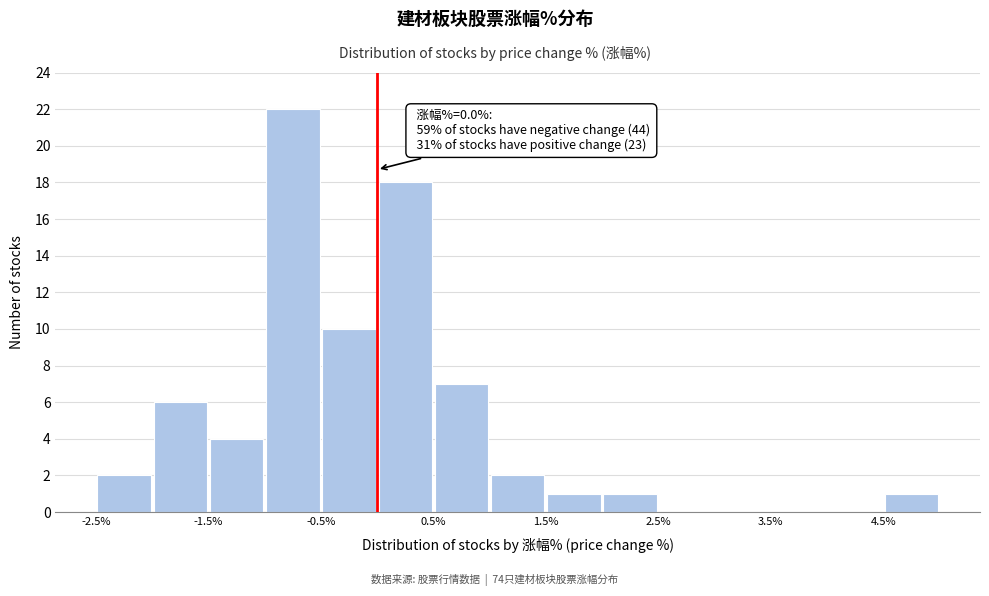

Which range on the x-axis has the tallest bar?

-1.0 to -0.5